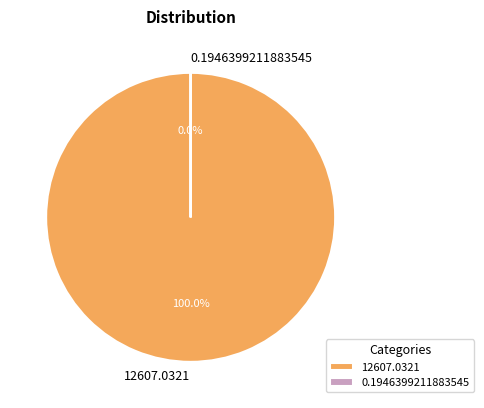

What is the change in value from 12607.0321 to 0.1946399211883545?

-12606.8